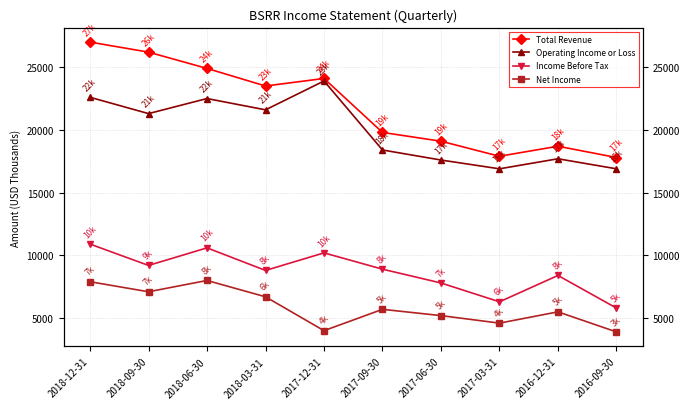

What is the spread (max minus min) of values at 2018-06-30?

16900